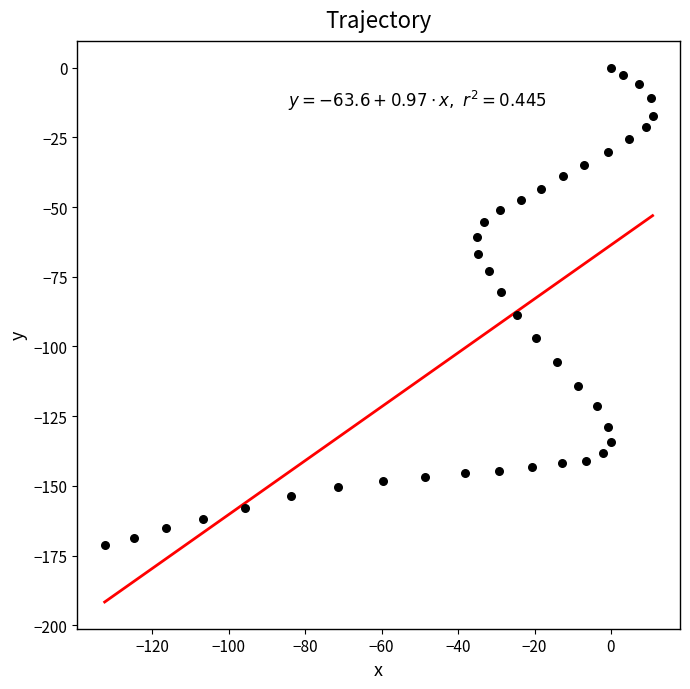

What is the range of X values (max minus min)?

143.4